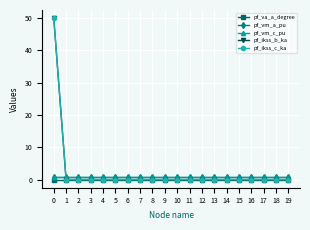

What is the maximum value shown in the chart?

50.0